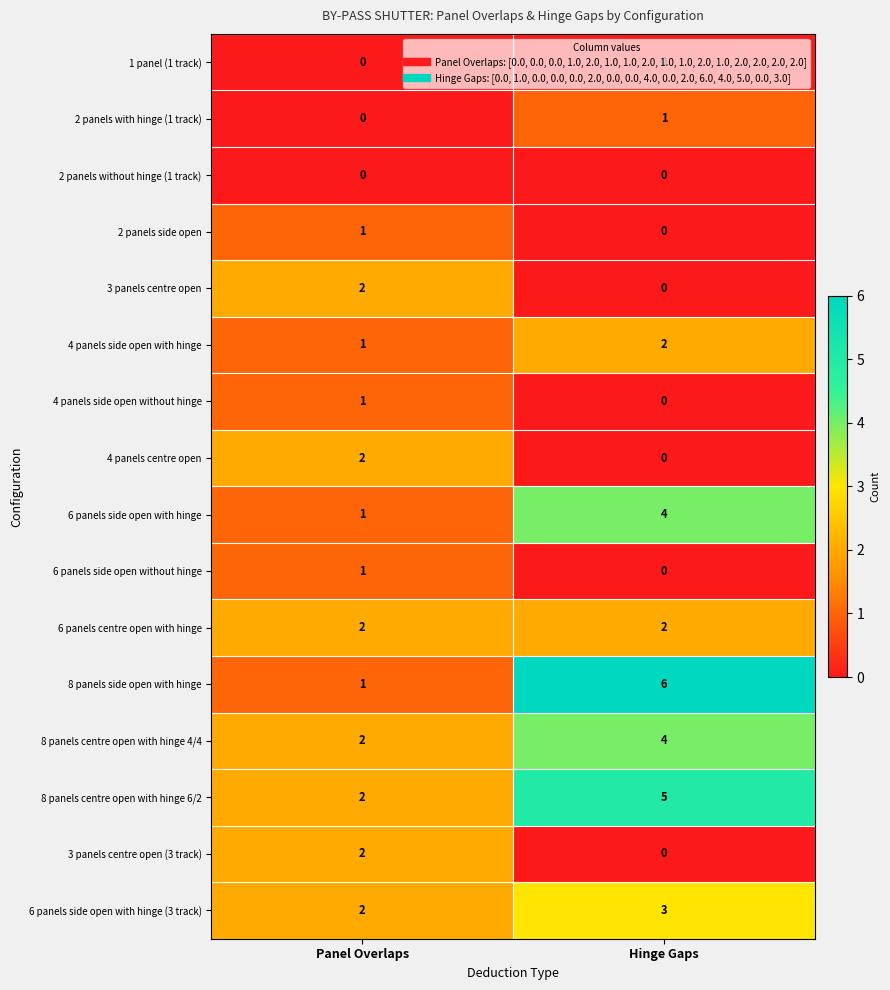

At which category is the sum across all series the highest?

Hinge Gaps